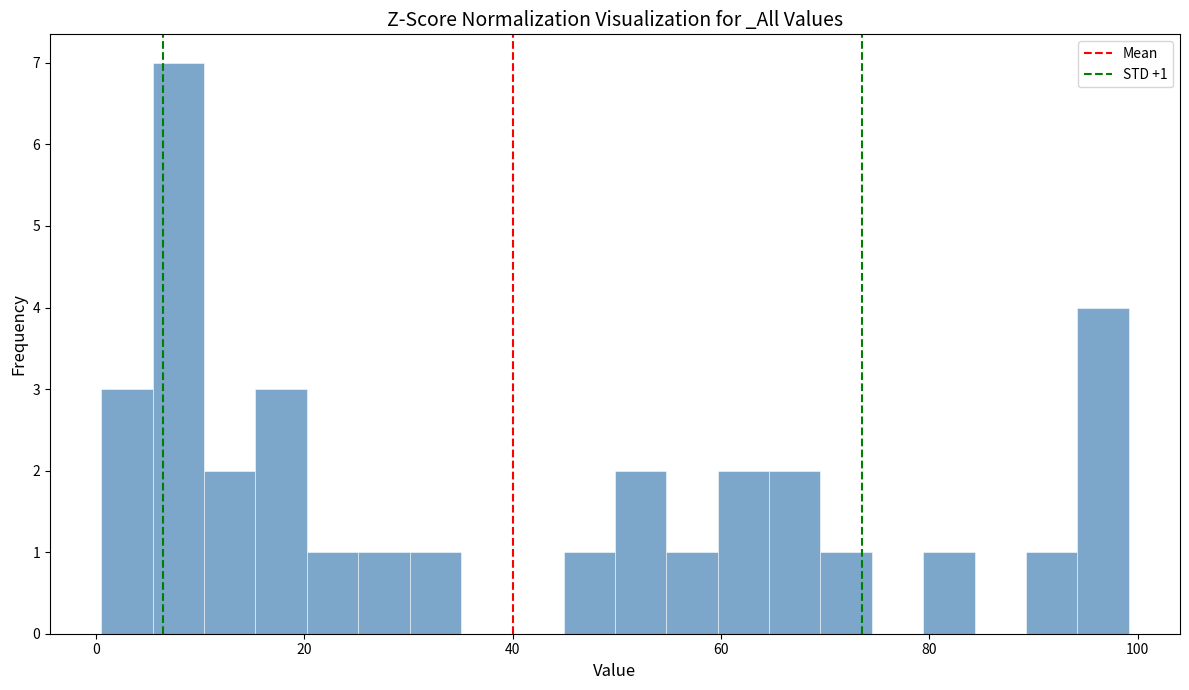

Around what value on the x-axis is the tallest bar? Give the approximate position of its centre, as read against the axis.

8